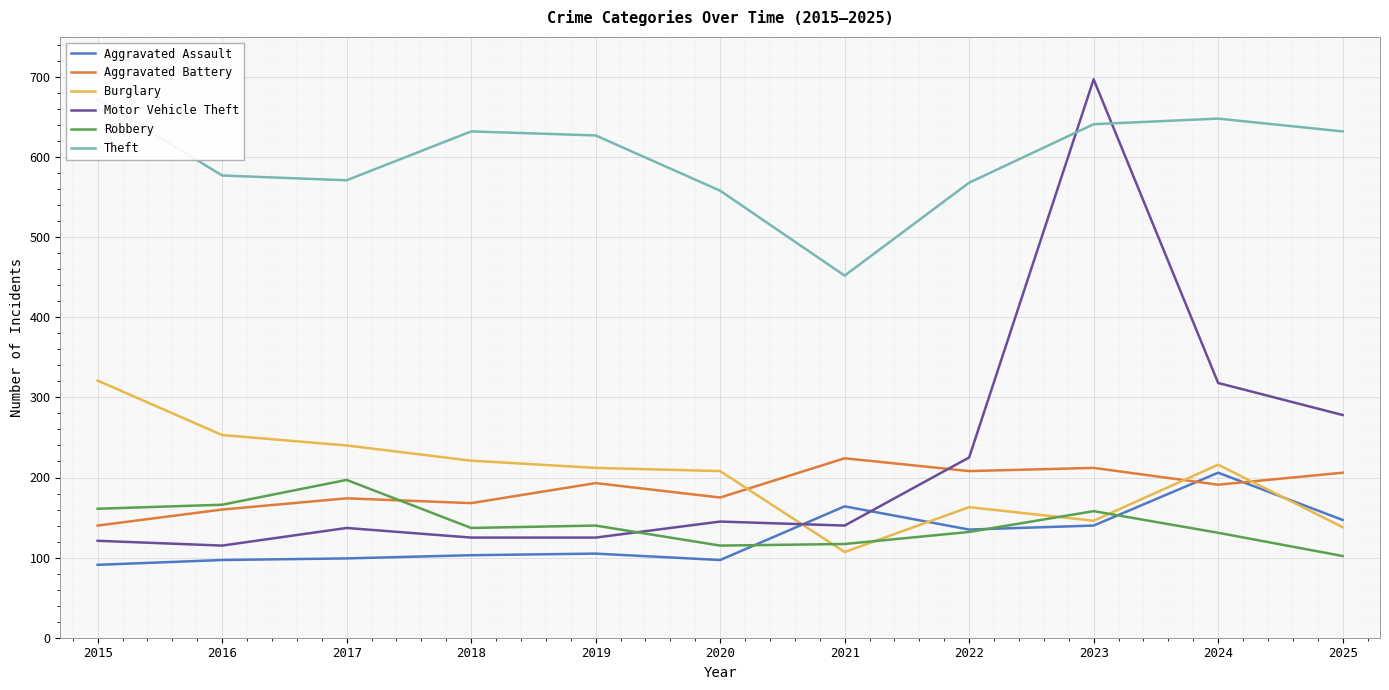

At which label is Aggravated Assault closest to 148?

2025